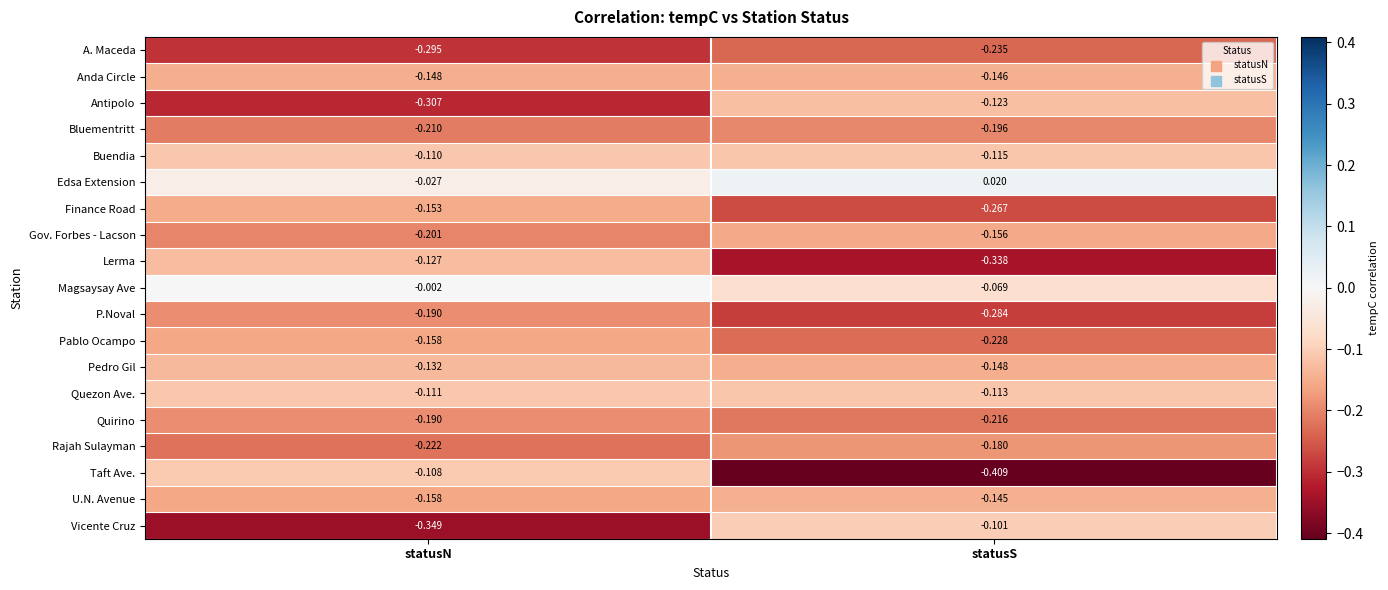

Where is Taft Ave. nearest to the value 0?

statusN